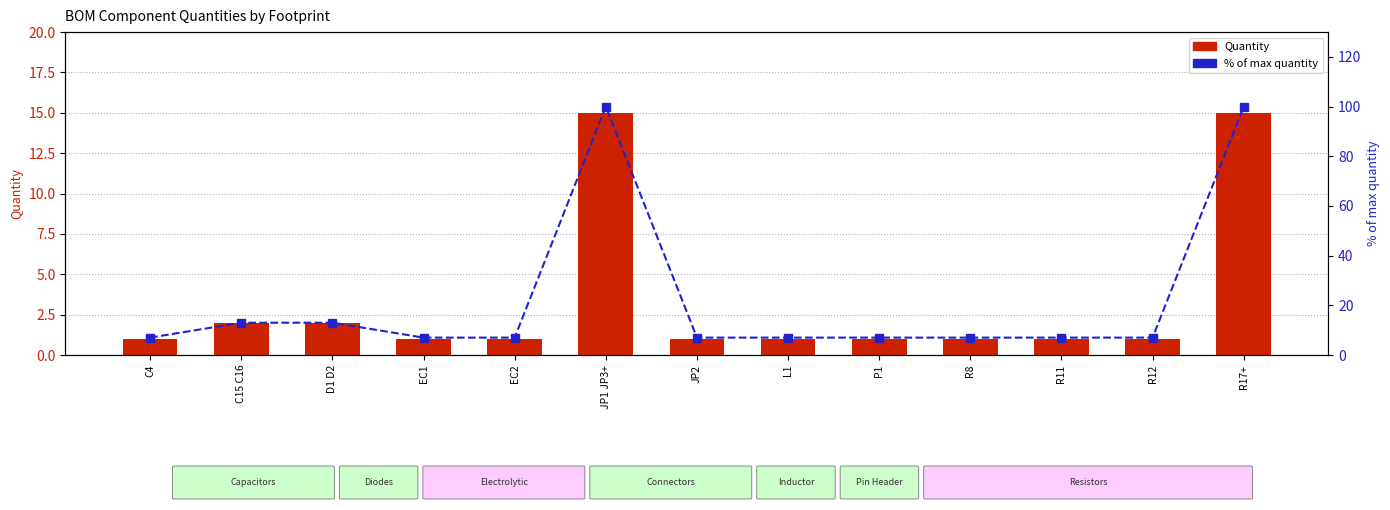

Reading right to left, what are all the values shown in this chart?

Quantity: R17+=15	R12=1	R11=1	R8=1	P1=1	L1=1	JP2=1	JP1 JP3+=15	EC2=1	EC1=1	D1 D2=2	C15 C16=2	C4=1
% of max quantity: R17+=100	R12=7	R11=7	R8=7	P1=7	L1=7	JP2=7	JP1 JP3+=100	EC2=7	EC1=7	D1 D2=13	C15 C16=13	C4=7